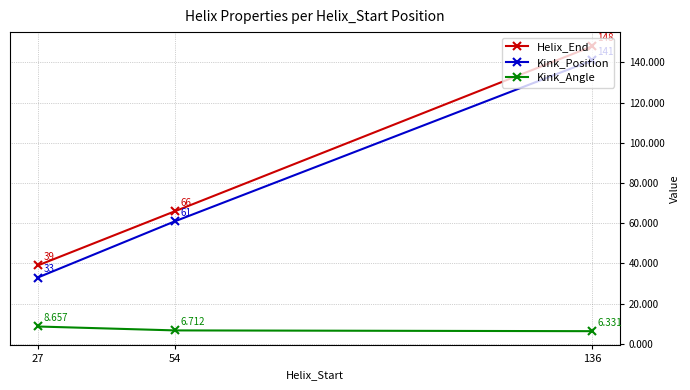

Count the Helix_End values in the range 39 to 148.

3